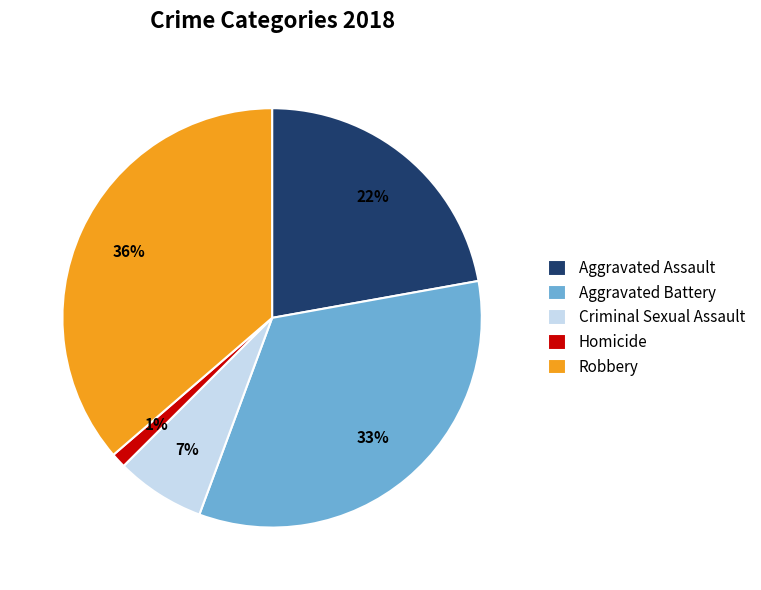

Approximately how many times larger is the value at Aggravated Assault compared to Aggravated Battery?

0.7